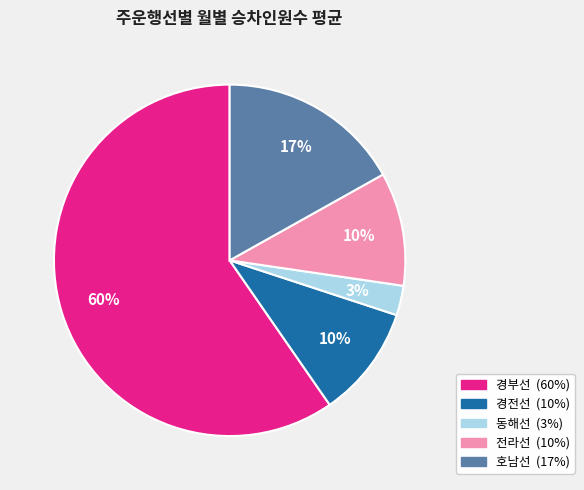

Do 경전선 and 경부선 together represent more than half of the pie?

Yes